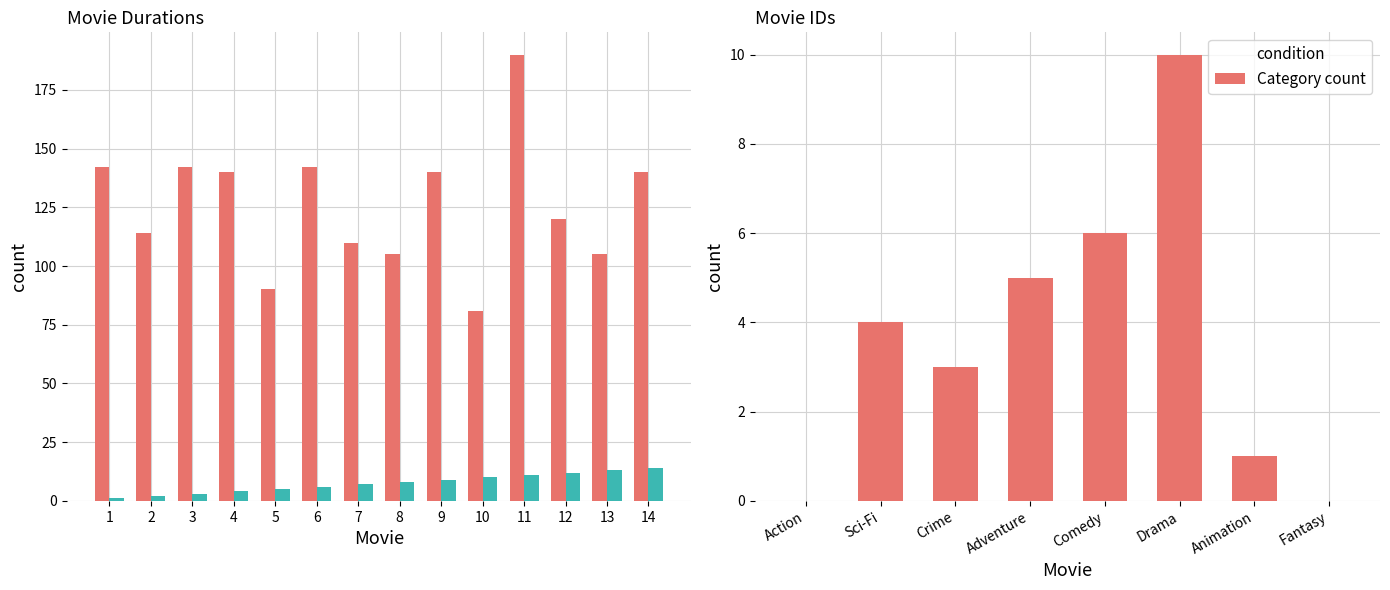

At how many categories does at least one series exceed 9?

14